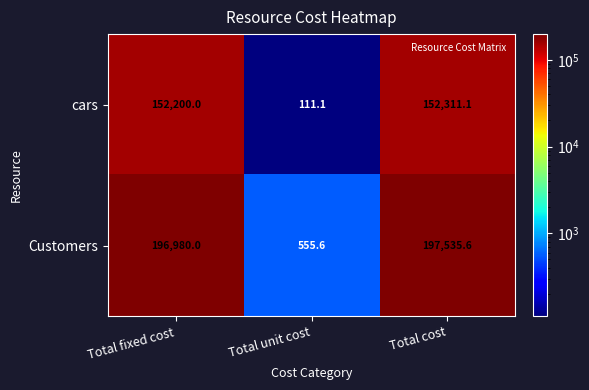

Reading left to right, extract all data points from this chart.

cars: 152200.0	111.1	152311.1
Customers: 196980.0	555.6	197535.6